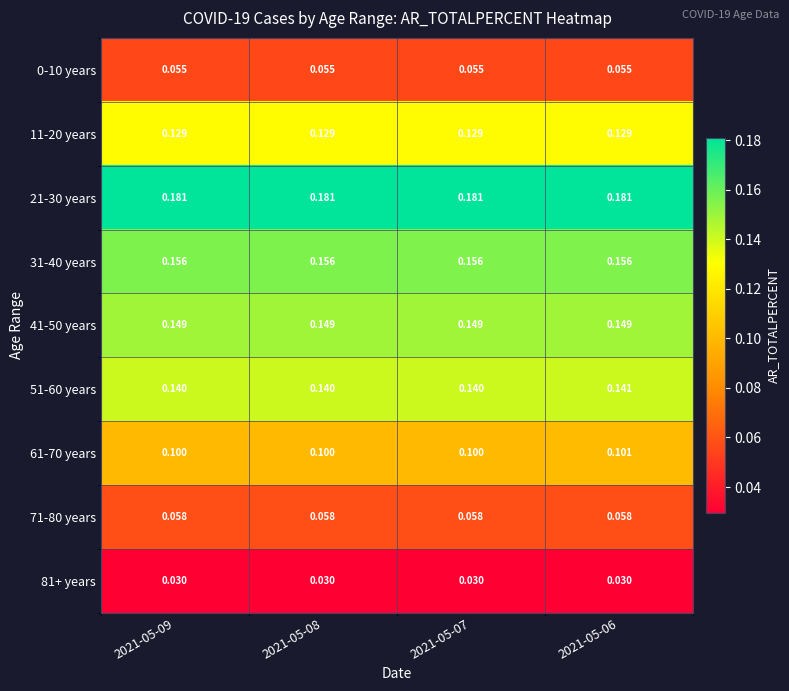

Is the value of 31-40 years at 2021-05-08 greater than the value of 41-50 years at 2021-05-09?

Yes